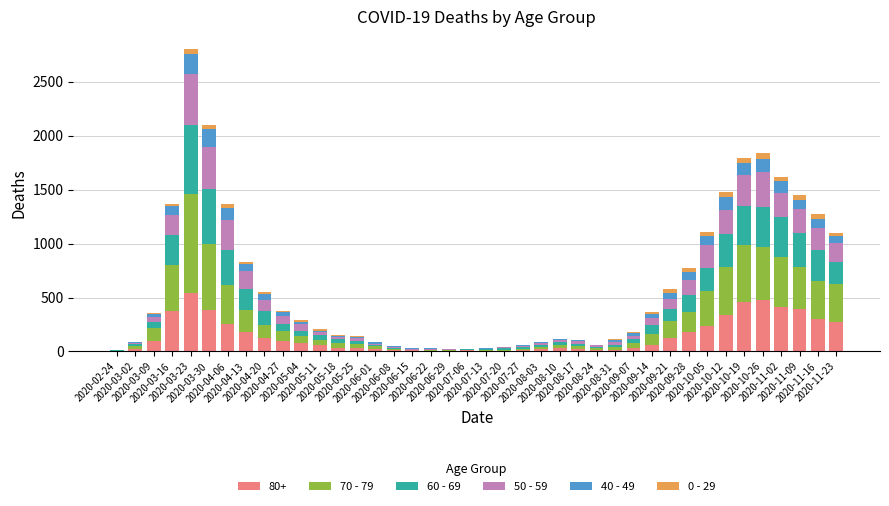

What are all the series names shown in the legend?

80+, 70 - 79, 60 - 69, 50 - 59, 40 - 49, 0 - 29